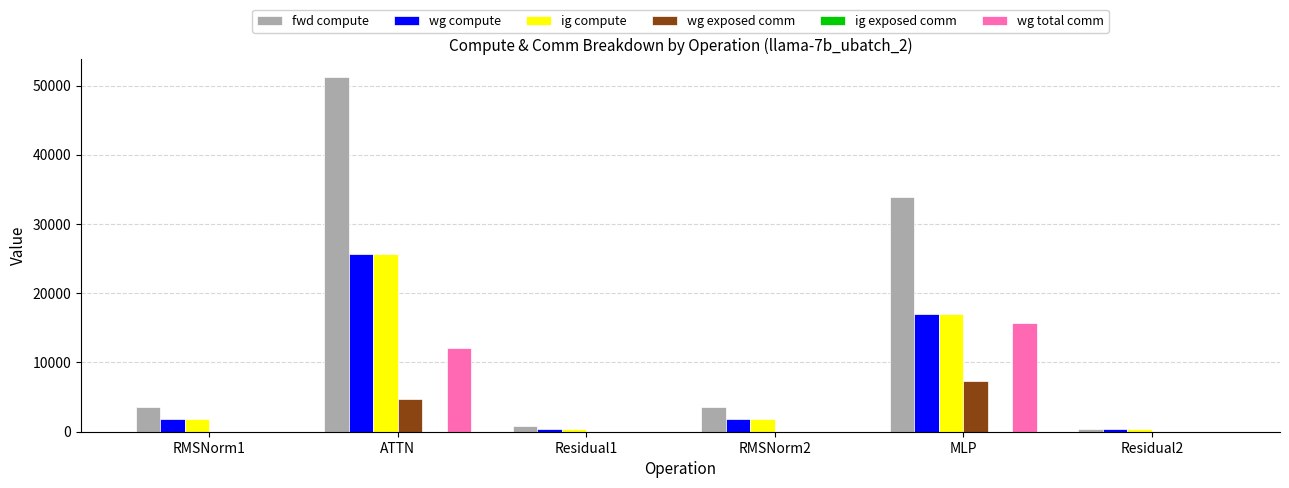

Reading right to left, extract all data points from this chart.

fwd compute: Residual2=394.8	MLP=33951.3	RMSNorm2=3623.3	Residual1=789.7	ATTN=51202.4	RMSNorm1=3623.3
wg compute: Residual2=394.8	MLP=16975.7	RMSNorm2=1811.6	Residual1=394.8	ATTN=25601.2	RMSNorm1=1811.6
ig compute: Residual2=394.8	MLP=16975.7	RMSNorm2=1811.6	Residual1=394.8	ATTN=25601.2	RMSNorm1=1811.6
wg exposed comm: Residual2=0.0	MLP=7316.9	RMSNorm2=0.0	Residual1=0.0	ATTN=4704.5	RMSNorm1=0.0
wg total comm: Residual2=0.0	MLP=15648.0	RMSNorm2=0.0	Residual1=0.0	ATTN=12067.1	RMSNorm1=0.0